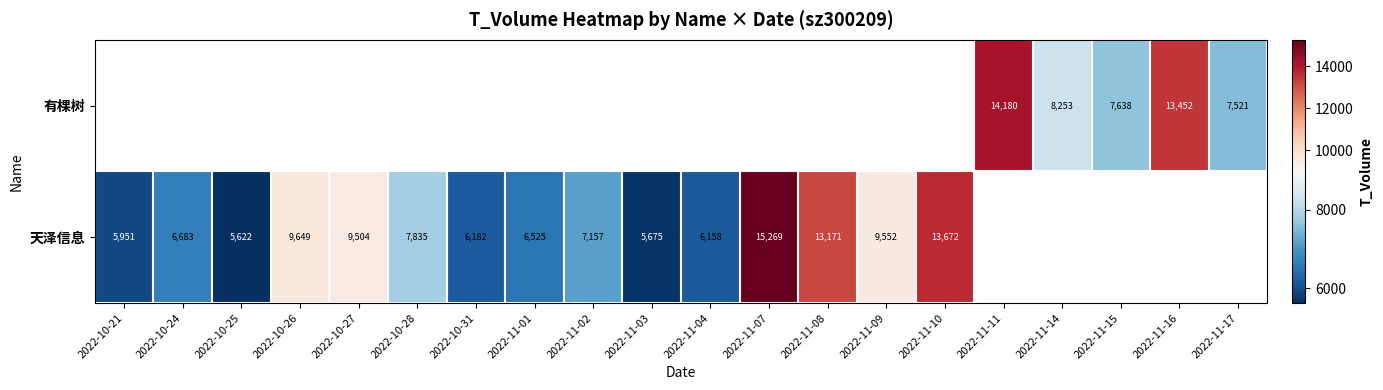

The value of 天泽信息 at 2022-10-21 is 1485. True or false?

False